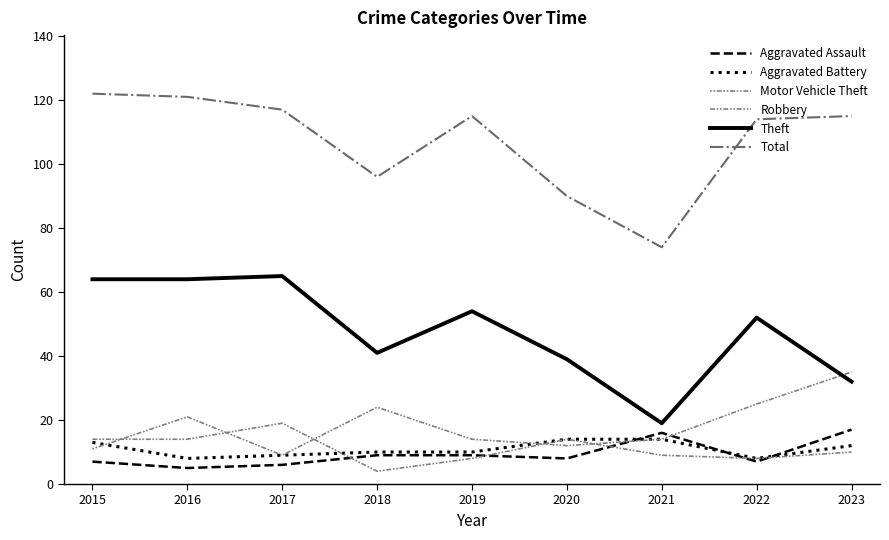

Reading right to left, what are all the values shown in this chart?

Aggravated Assault: 2023=17	2022=7	2021=16	2020=8	2019=9	2018=9	2017=6	2016=5	2015=7
Aggravated Battery: 2023=12	2022=8	2021=14	2020=14	2019=10	2018=10	2017=9	2016=8	2015=13
Motor Vehicle Theft: 2023=35	2022=25	2021=14	2020=12	2019=14	2018=24	2017=9	2016=21	2015=11
Robbery: 2023=10	2022=8	2021=9	2020=14	2019=8	2018=4	2017=19	2016=14	2015=14
Theft: 2023=32	2022=52	2021=19	2020=39	2019=54	2018=41	2017=65	2016=64	2015=64
Total: 2023=115	2022=114	2021=74	2020=90	2019=115	2018=96	2017=117	2016=121	2015=122